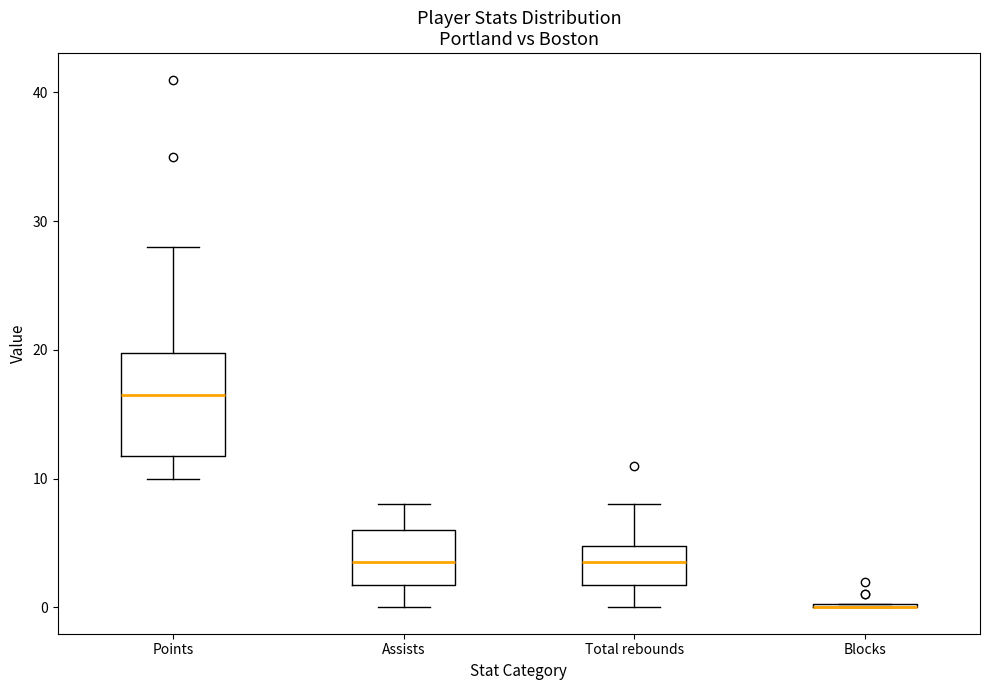

Reading left to right, read every box against the y-axis: the position of its median line, the range the box covers, and the ends of its whiskers. The values are not printed on the chart, so give them approximately, as read against the axis.

Points: median 17, box 12 to 20, whiskers 10 to 28
Assists: median 4, box 2 to 6, whiskers 0 to 8
Total rebounds: median 4, box 2 to 5, whiskers 0 to 8
Blocks: box collapsed to a line at 0, whiskers 0 to 0